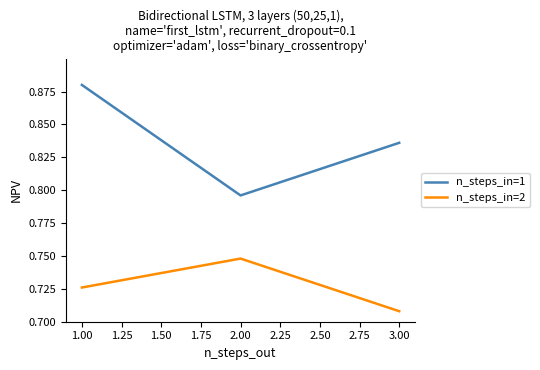

List the series in order of their peak value, highest first.

n_steps_in=1, n_steps_in=2